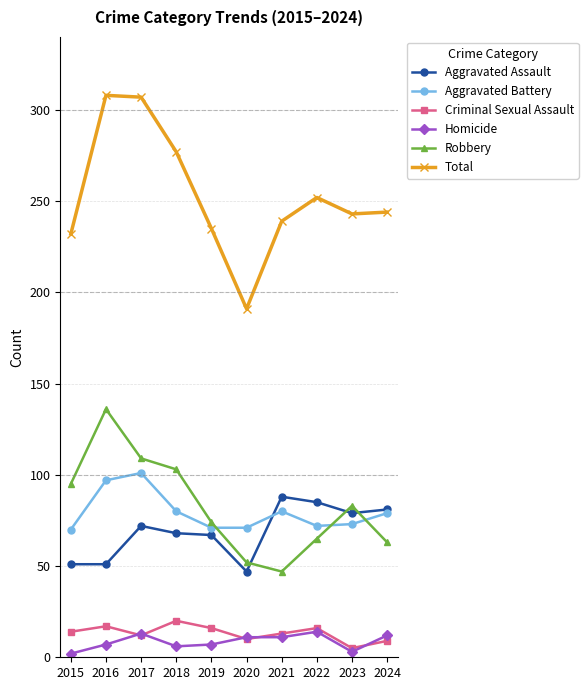

True or false: Homicide has more than 1 points higher than both neighbors.

True